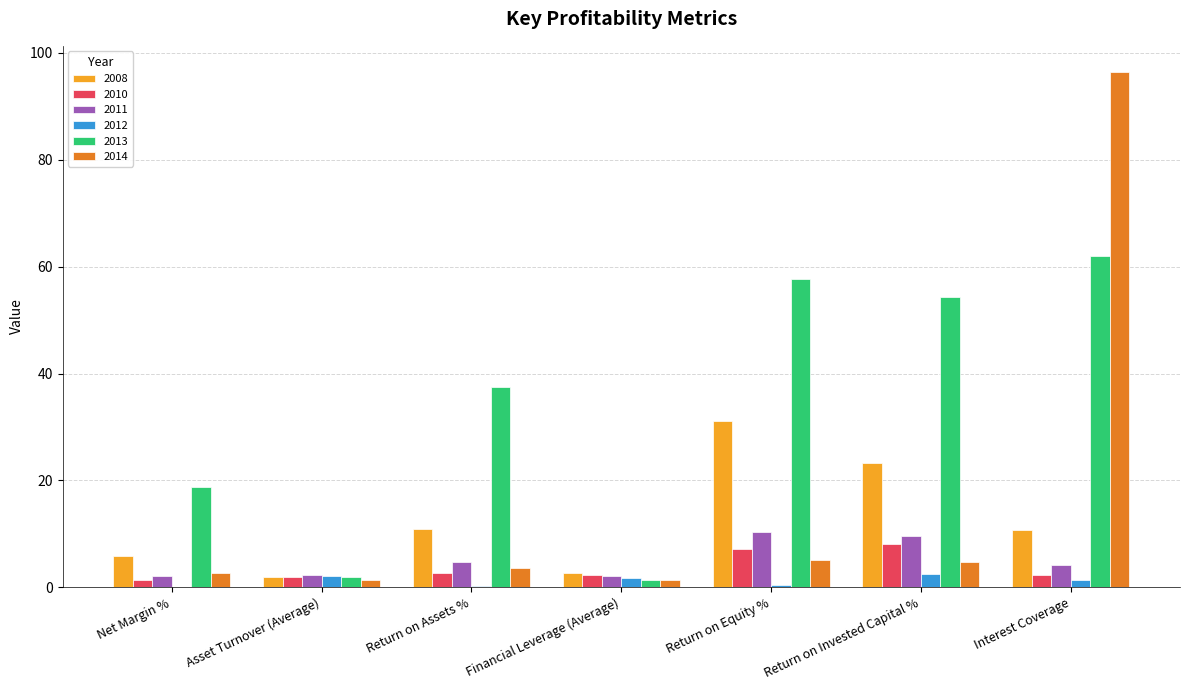

What is the sum of all 2012 values?

8.4